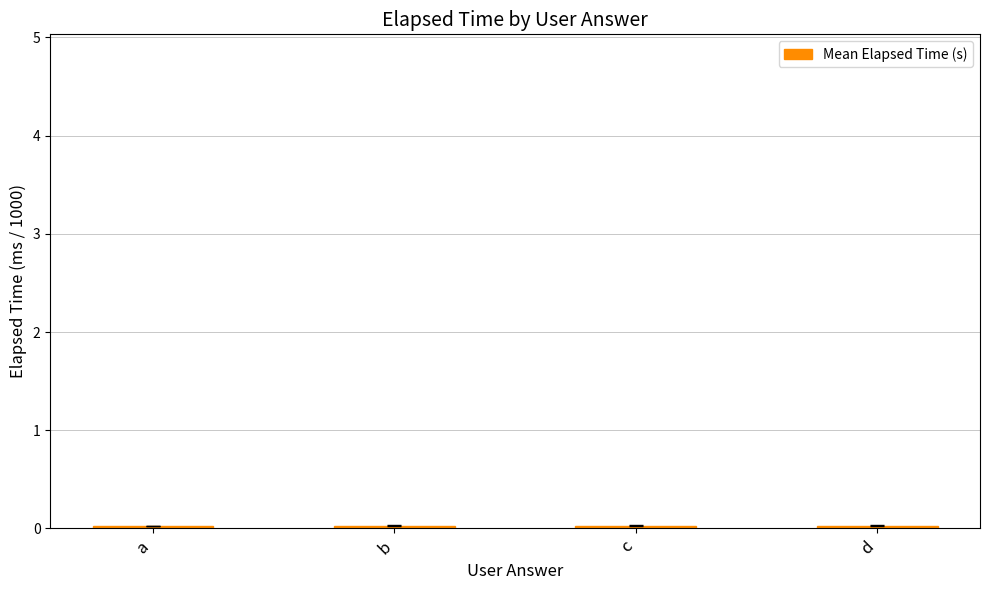

True or false: the data shows 0.0 at c.

True